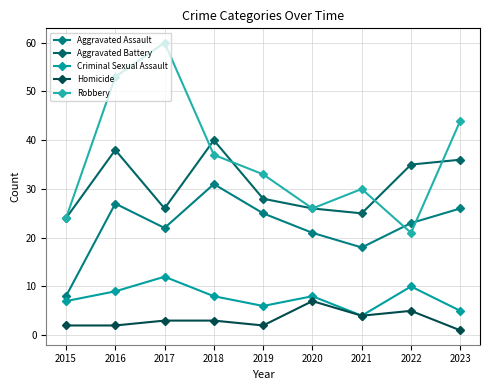

What is the average value of the Homicide series?

3